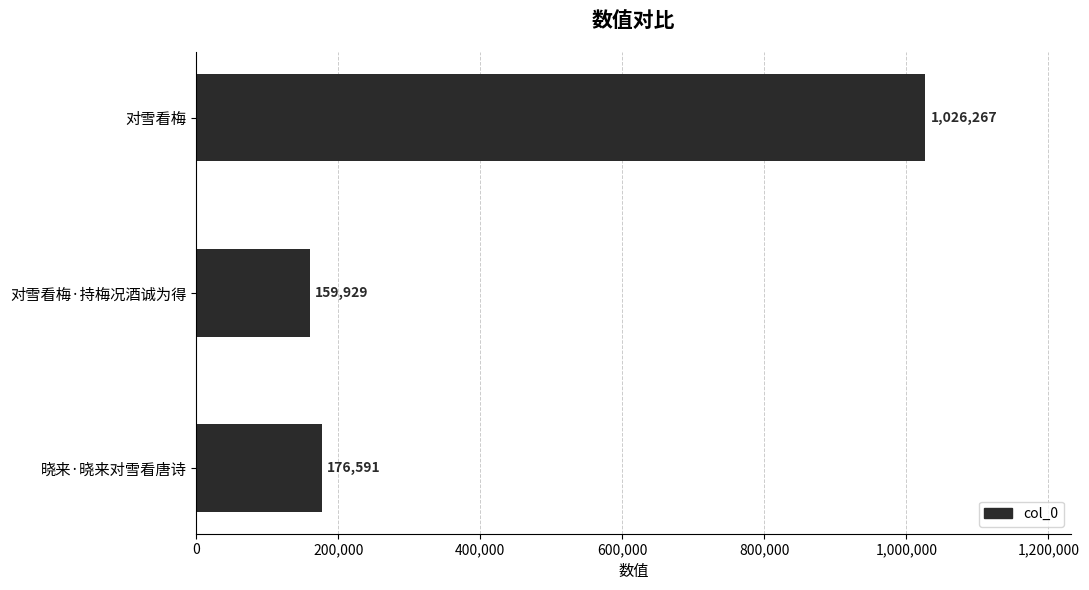

The chart shows a value of 408348 at 对雪看梅. True or false?

False